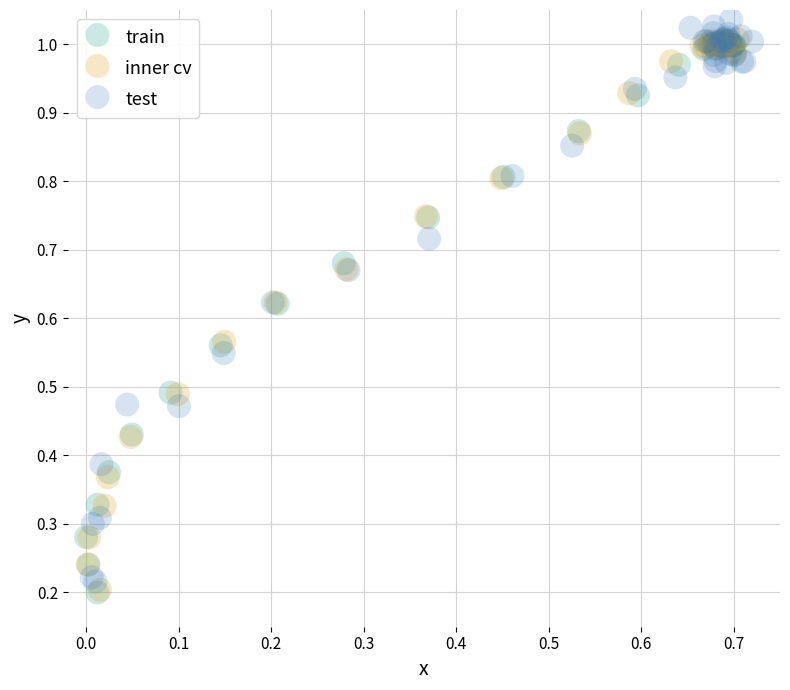

What are all the series names shown in the legend?

train, inner cv, test